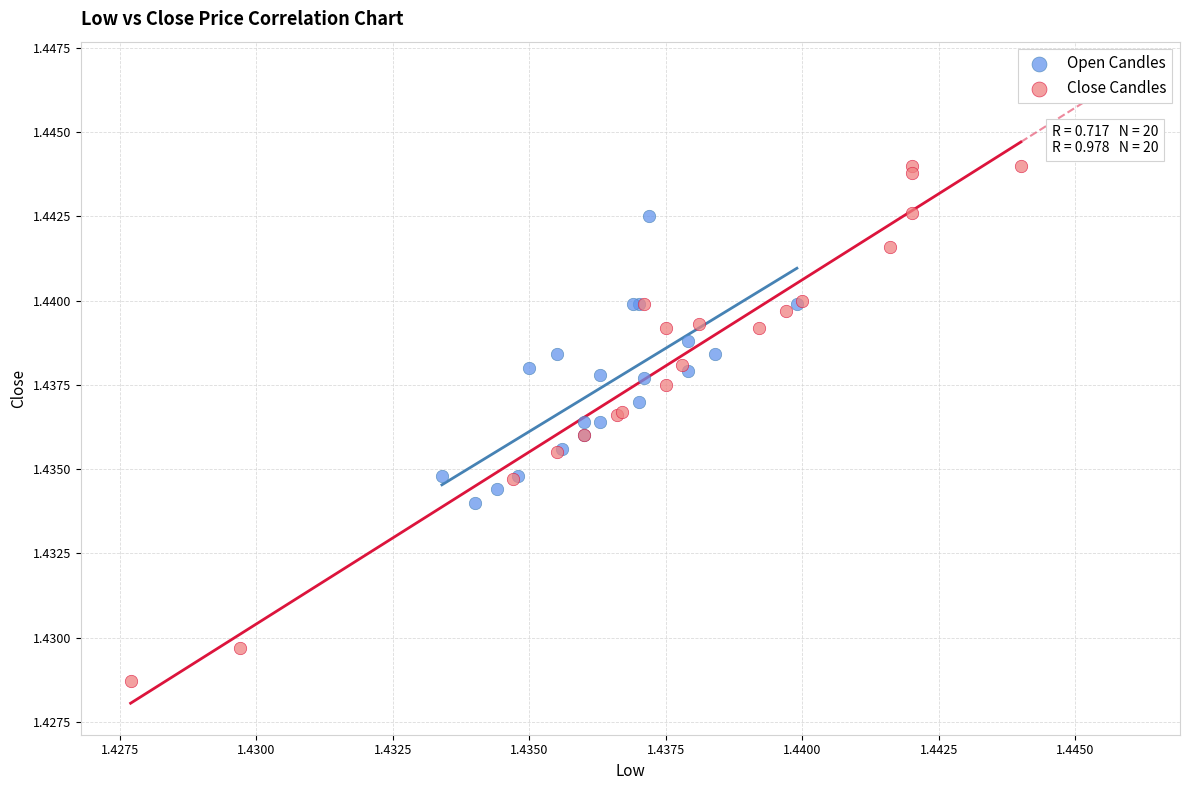

Which series has the largest Y range (max minus min)?

Close Candles